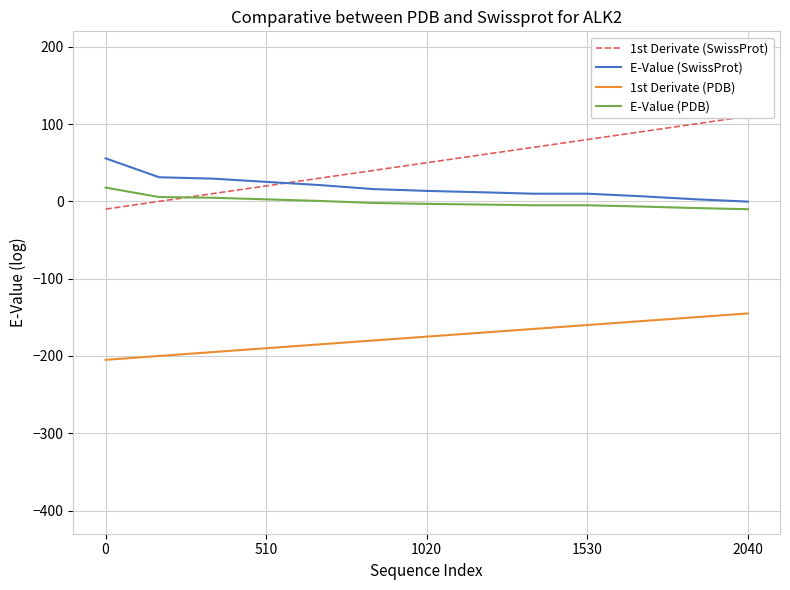

How many data points in E-Value (PDB) are less than -3?

7